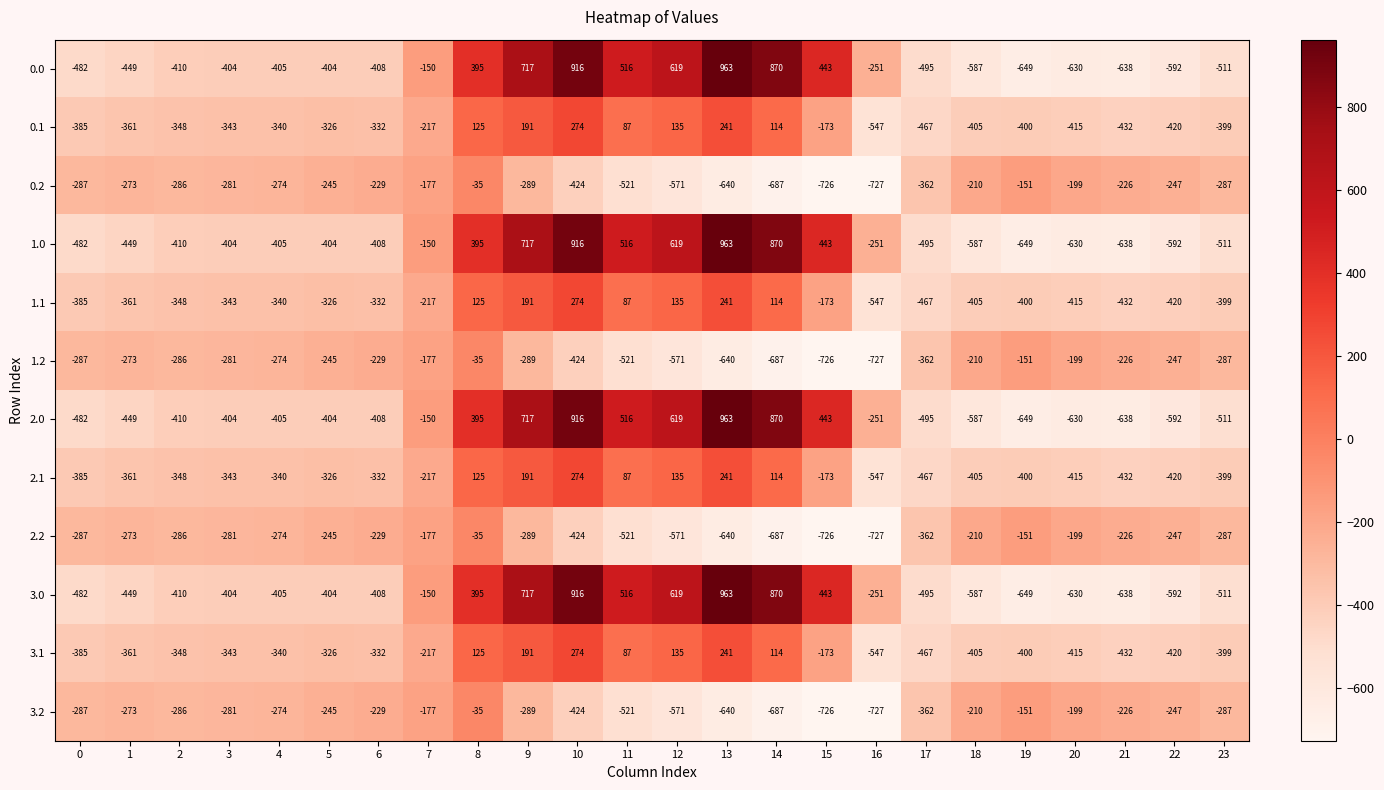

The value of 1.1 at 19 is -400. True or false?

True